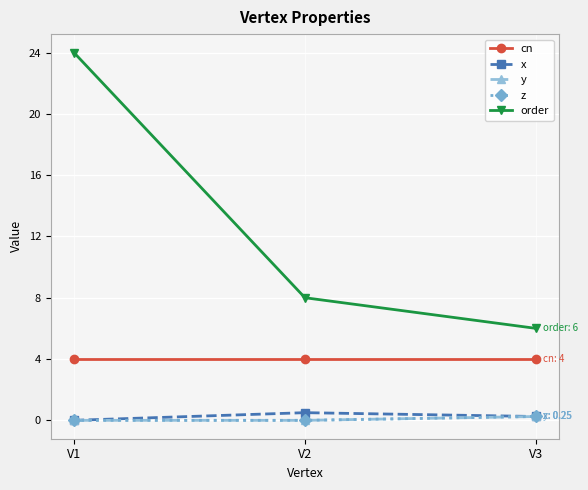

Is this an area chart (filled region under the line)?

No